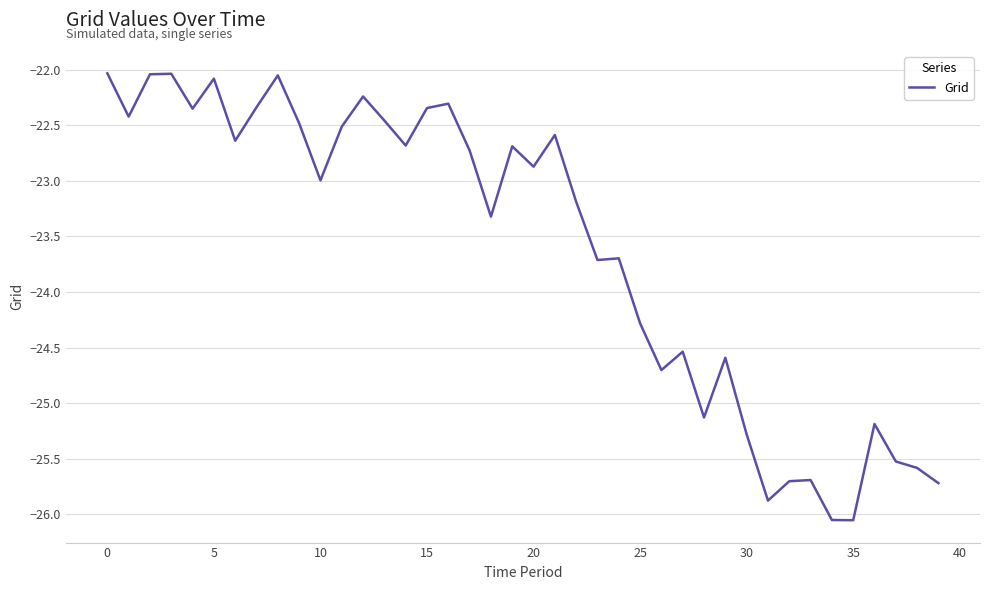

What is the greatest value displayed?

-22.0